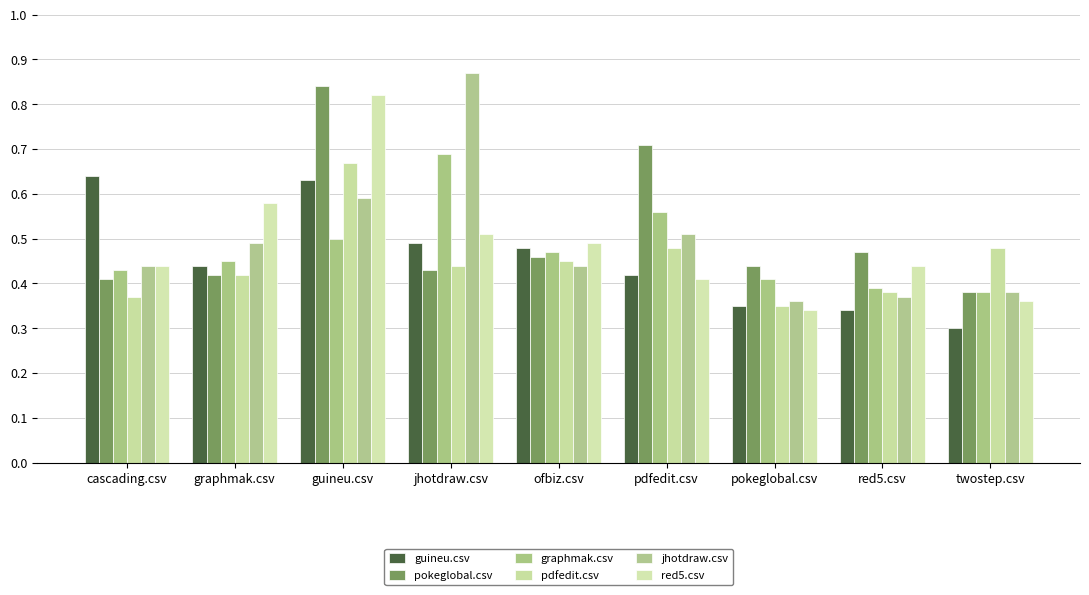

True or false: red5.csv has a value of 0.5 at jhotdraw.csv.

True